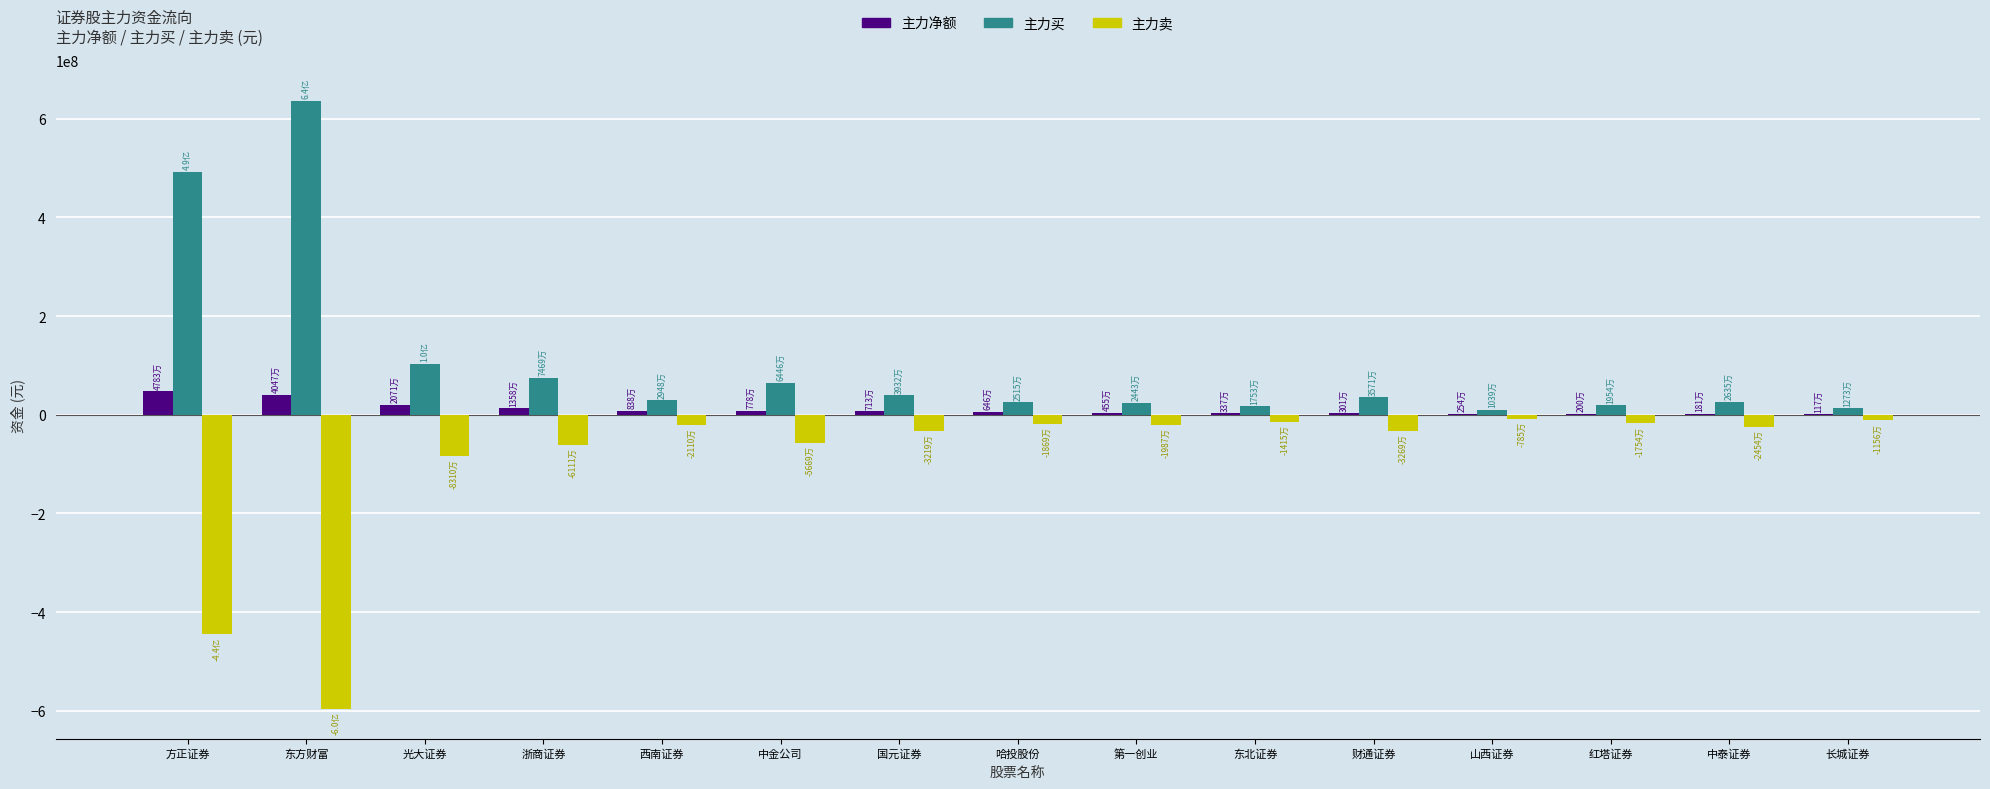

What is the sum of all 主力净额 values?

170791328